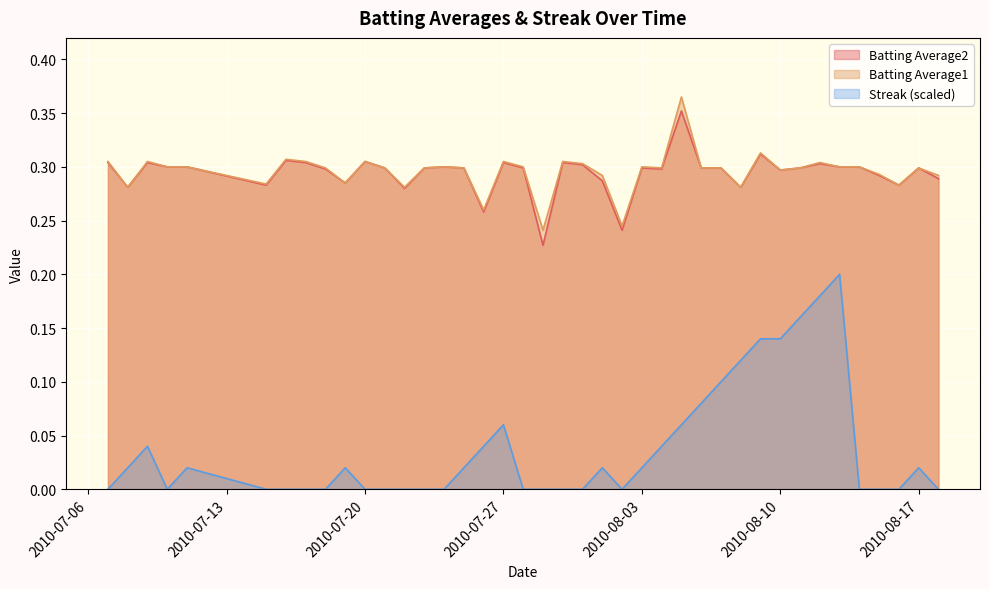

Where is Batting Average2 nearest to the value 0?

2010-07-29